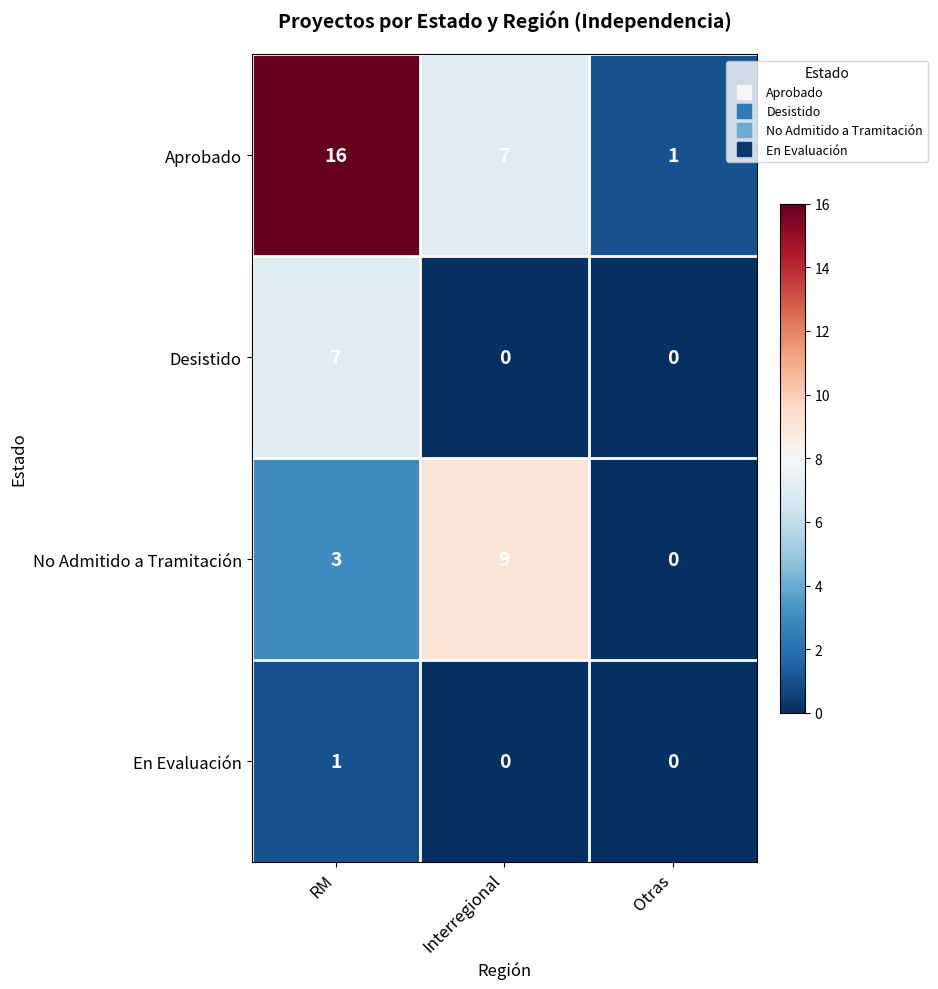

Is it true that Desistido equals 0 at Interregional?

True